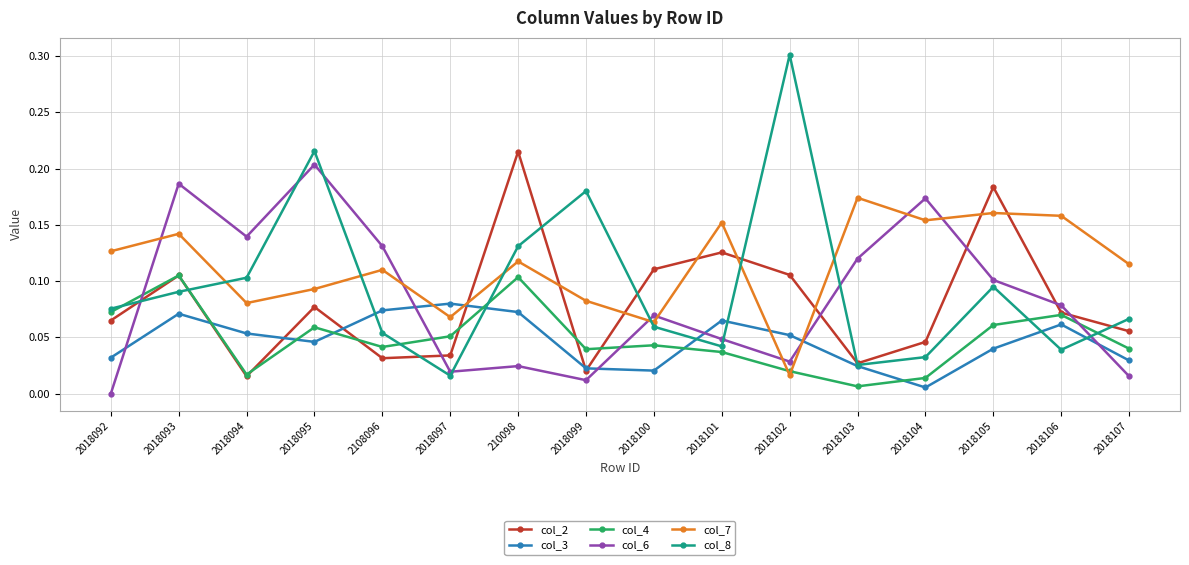

How many lines are shown in the chart?

6